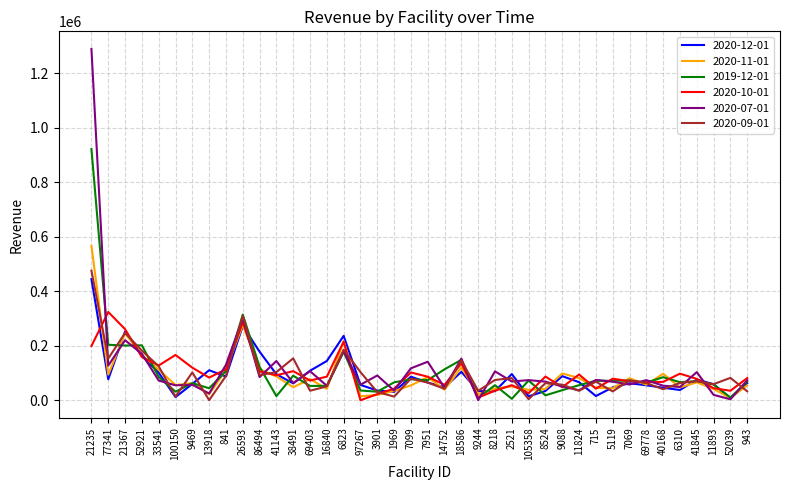

At which category is the sum across all series the highest?

21235